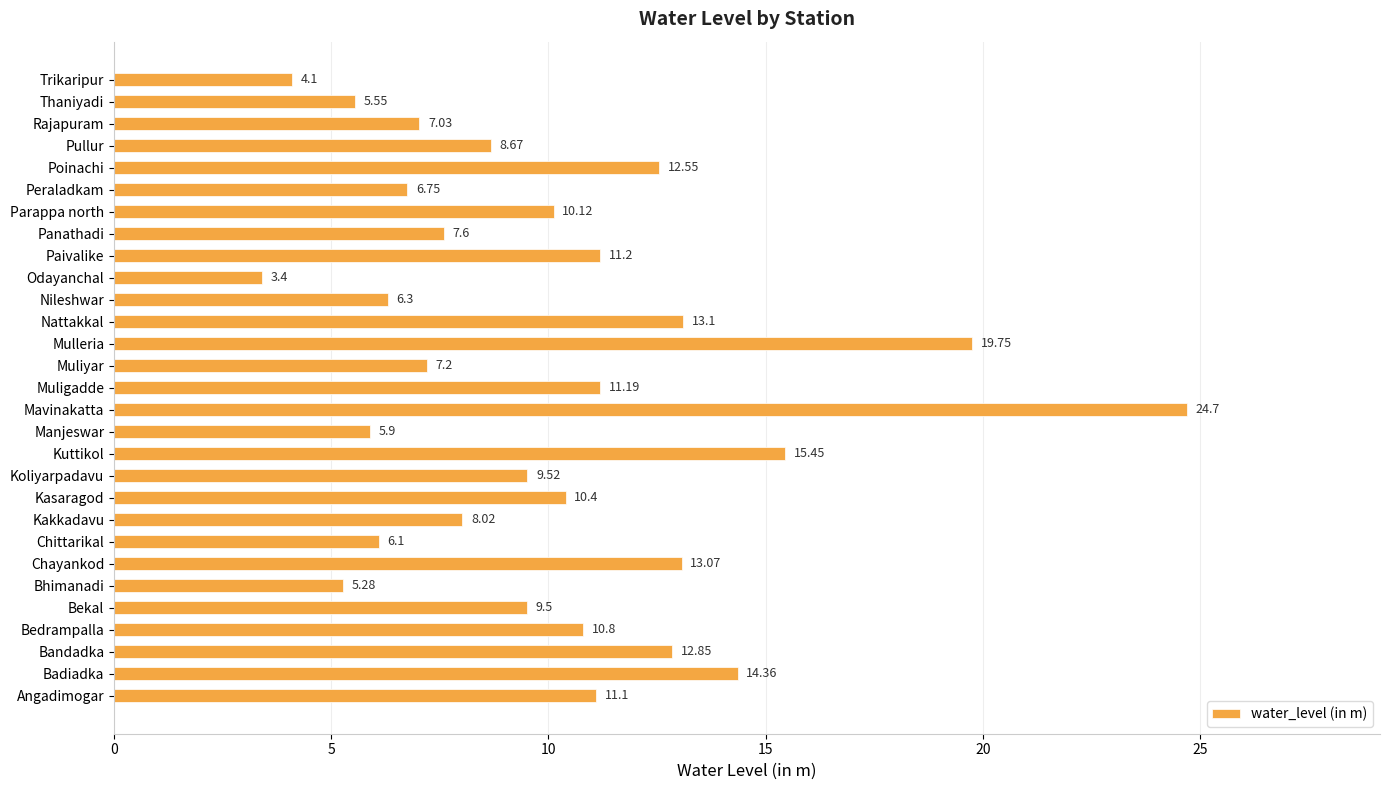

Which has a higher value, Bhimanadi or Chittarikal?

Chittarikal